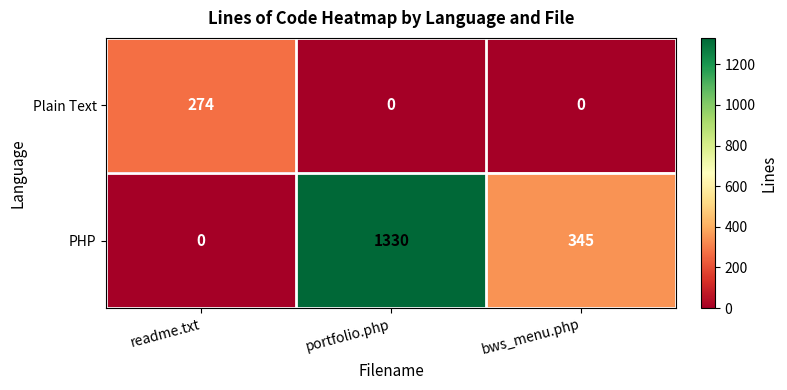

True or false: Plain Text has a value of -140 at portfolio.php.

False